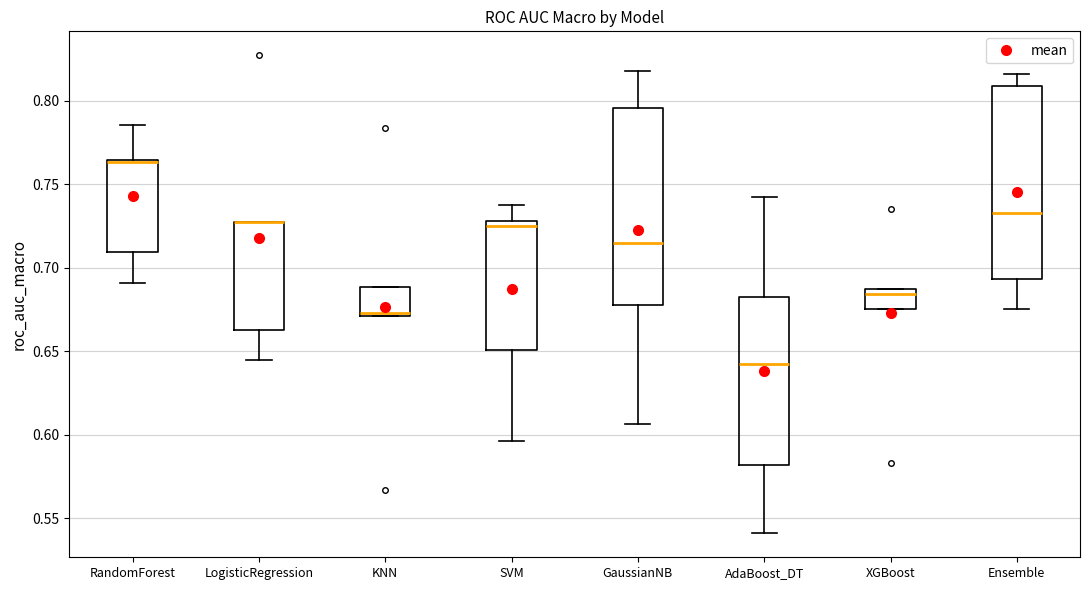

Reading left to right, transcribe this box plot: for each box, give where its median line is, the range the box spans, and where its two whiskers end, as read against the y-axis. The values are not printed on the chart, so give them approximately, as read against the axis.

RandomForest: median 0.765, box 0.710 to 0.765, whiskers 0.690 to 0.785
LogisticRegression: median 0.725 (drawn on the box's upper edge), box 0.660 to 0.725, whiskers 0.645 to 0.725
KNN: median 0.675, box 0.670 to 0.690, whiskers 0.670 to 0.690
SVM: median 0.725, box 0.650 to 0.730, whiskers 0.595 to 0.740
GaussianNB: median 0.715, box 0.680 to 0.795, whiskers 0.605 to 0.820
AdaBoost_DT: median 0.640, box 0.580 to 0.680, whiskers 0.540 to 0.745
XGBoost: median 0.685 (just below the box's upper edge), box 0.675 to 0.685, whiskers 0.675 to 0.685
Ensemble: median 0.730, box 0.695 to 0.810, whiskers 0.675 to 0.815